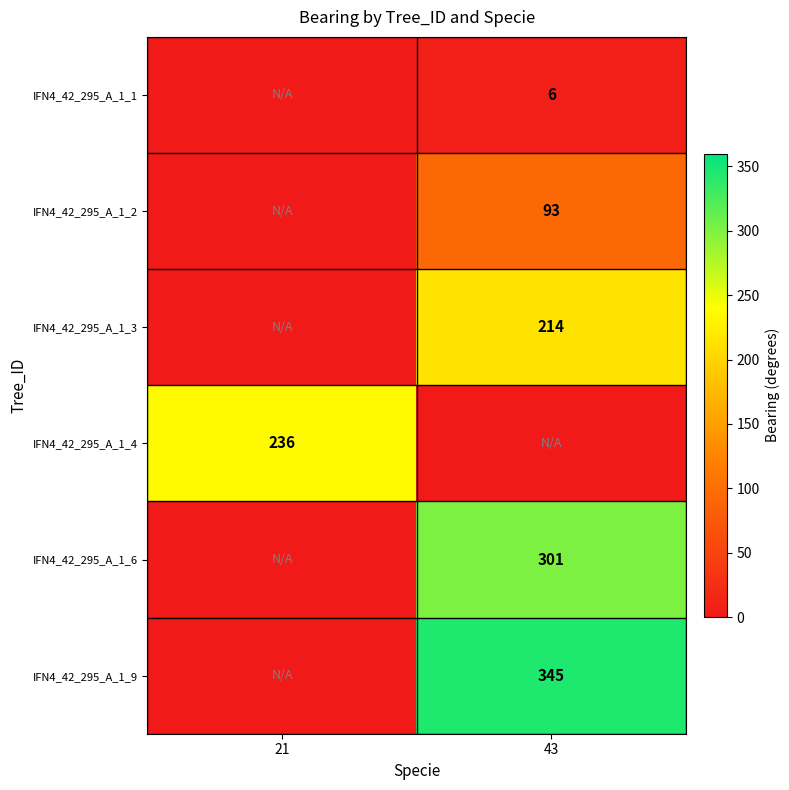

True or false: IFN4_42_295_A_1_3 has a value of 120 at 43.

False